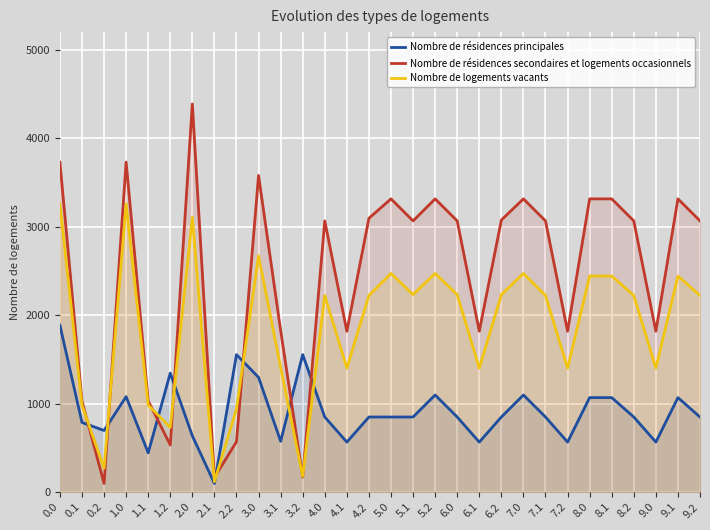

What is the highest value of the Nombre de résidences secondaires et logements occasionnels series?

4387.9